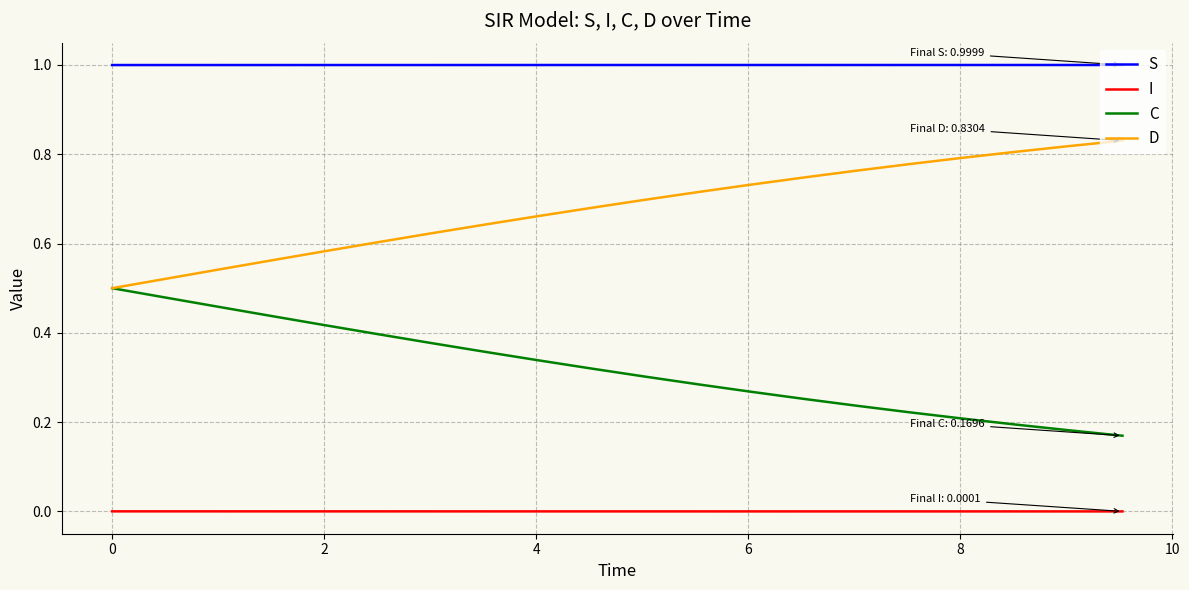

True or false: D and I cross at least once.

False